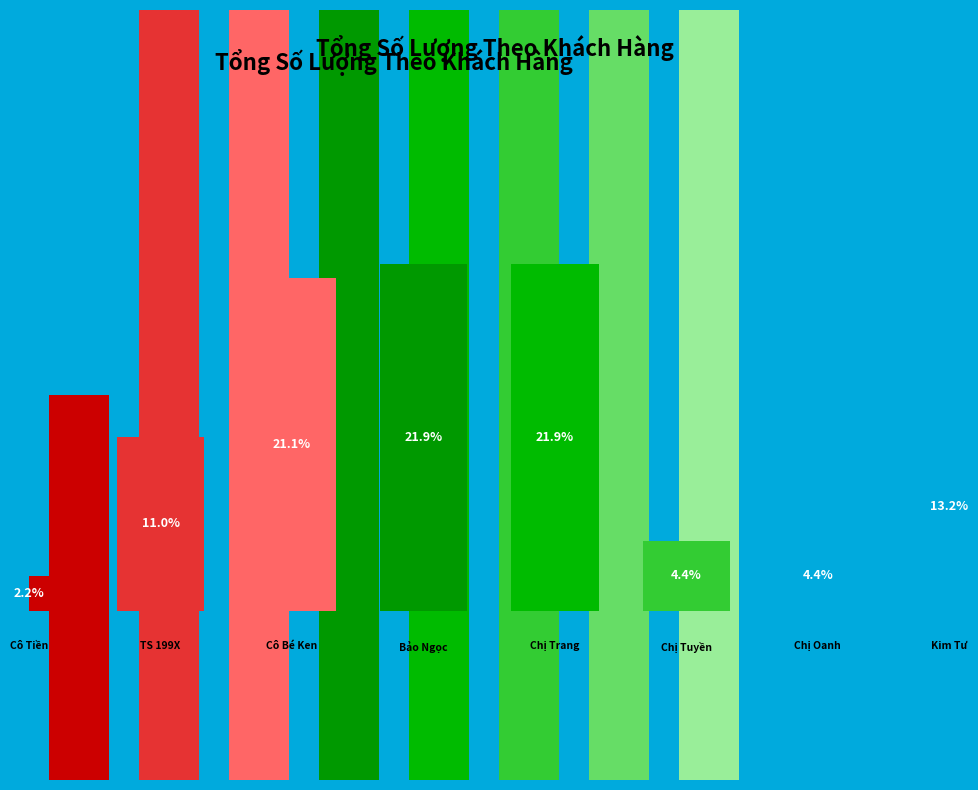

To the nearest percent, what percentage of the pie is 1.0?

4%